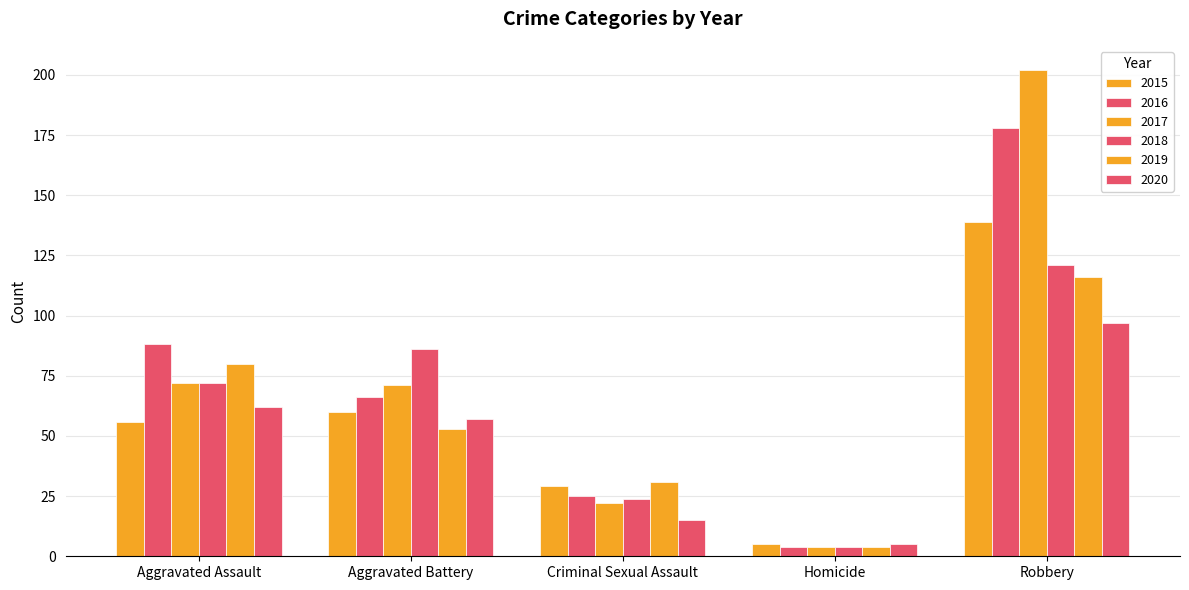

List the labels in order of 2018 value, smallest first.

Homicide, Criminal Sexual Assault, Aggravated Assault, Aggravated Battery, Robbery